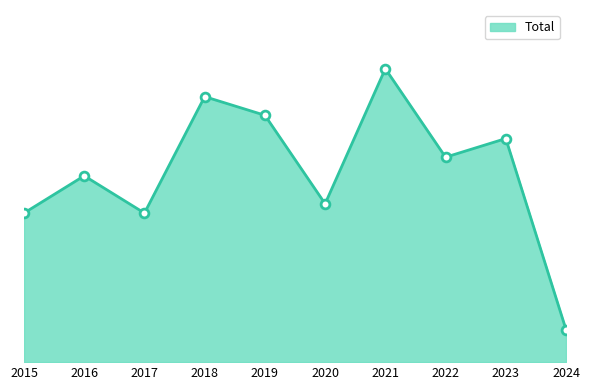

Which has a higher value, 2023 or 2021?

2021